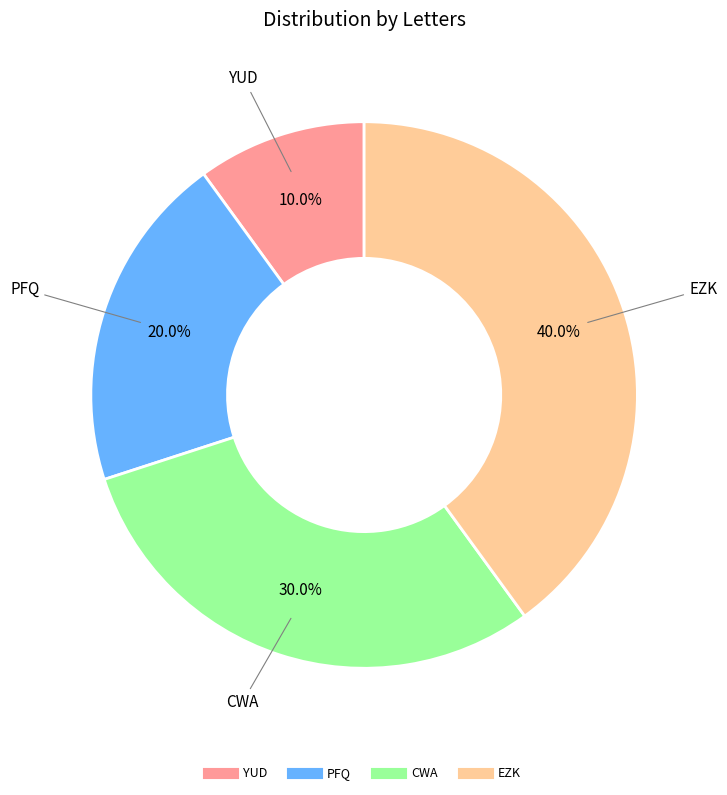

What is the largest slice in the pie chart?

EZK